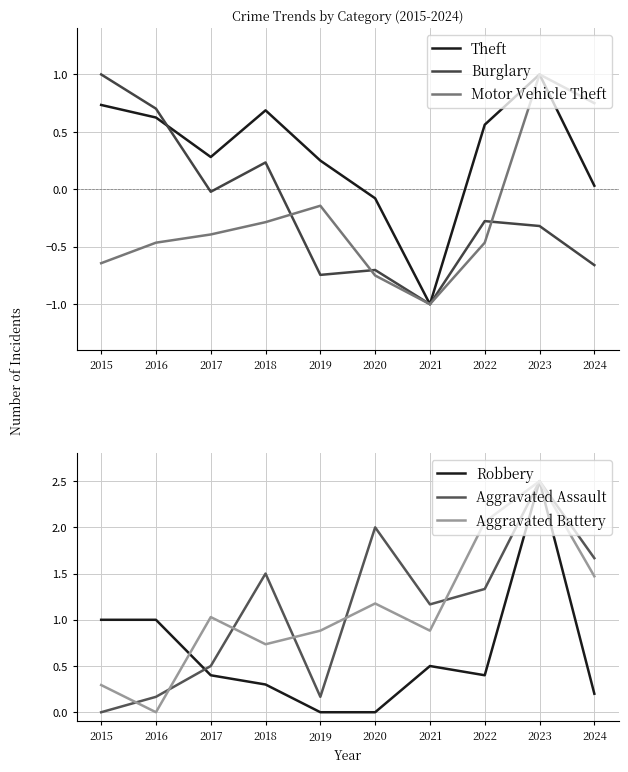

Which series has the largest range (max minus min)?

Robbery